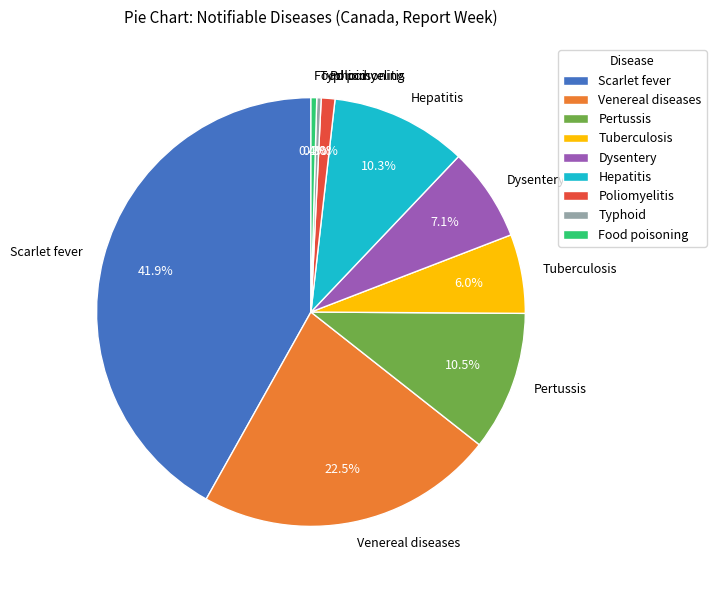

Which category has the biggest portion of the pie?

Scarlet fever